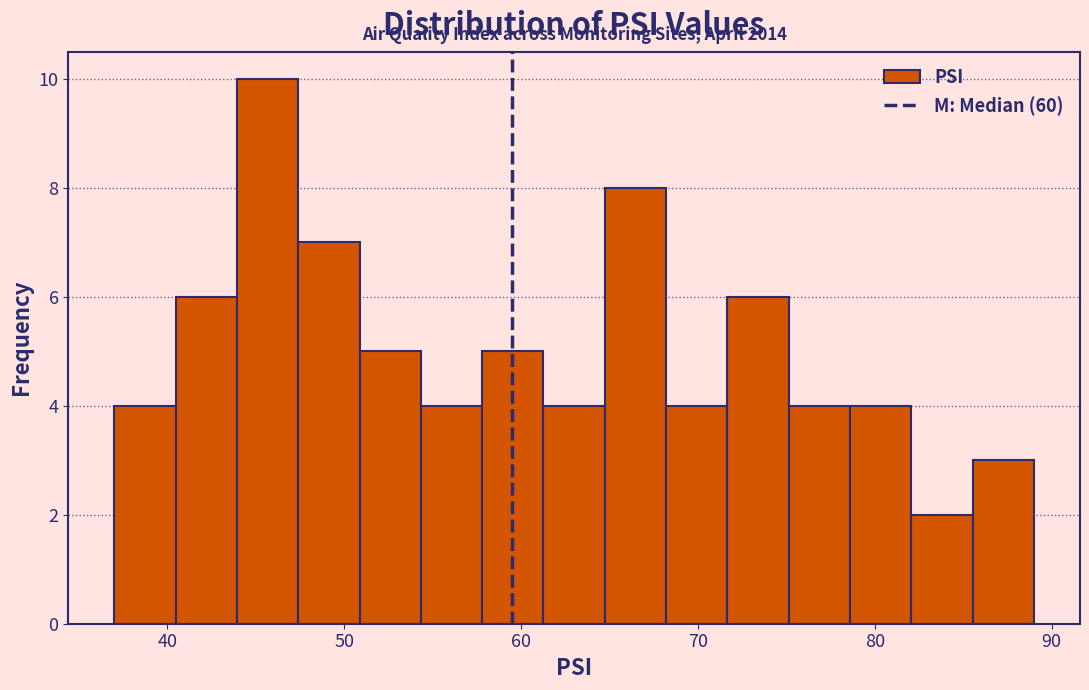

Read against the x-axis, roughly where is the centre of the tallest bar?

46